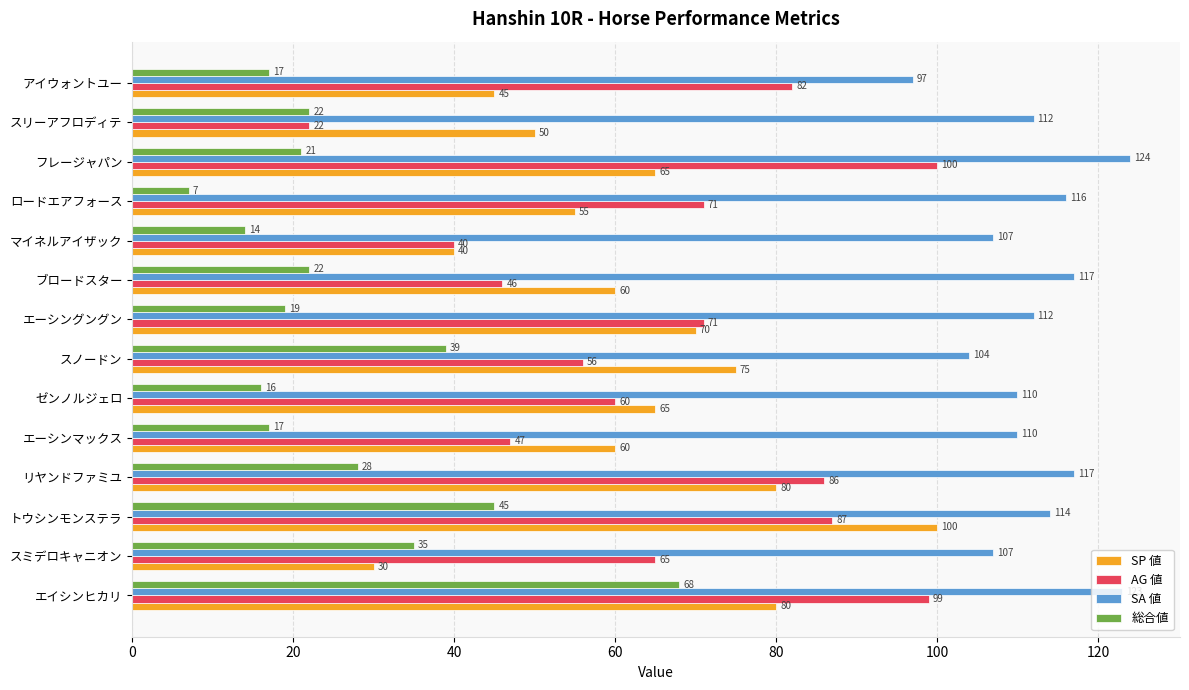

The value of SP 値 at スリーアフロディテ is 50. True or false?

True